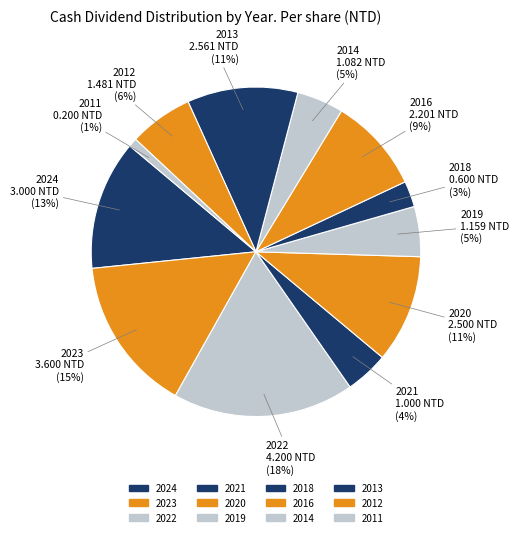

How many slices are in this pie chart?

12